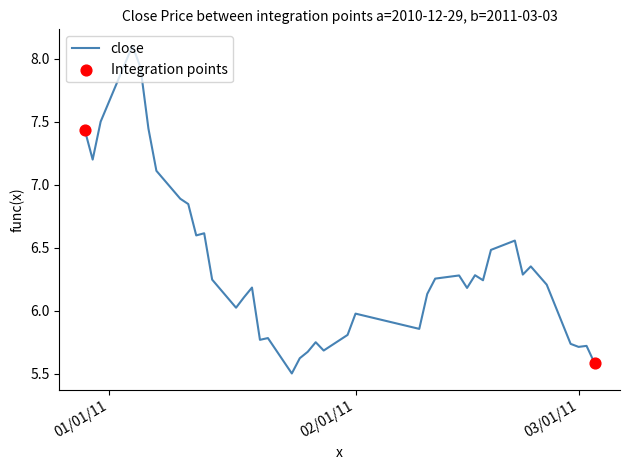

What is the maximum value shown in the chart?

8.1